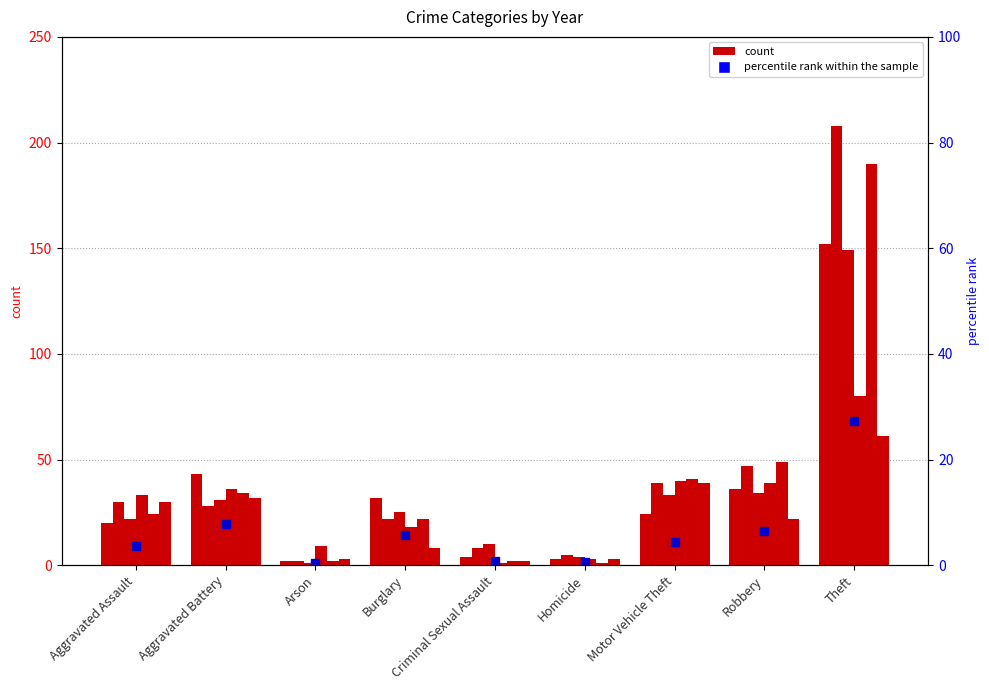

What is the change in value from Burglary to Homicide?

-13.1